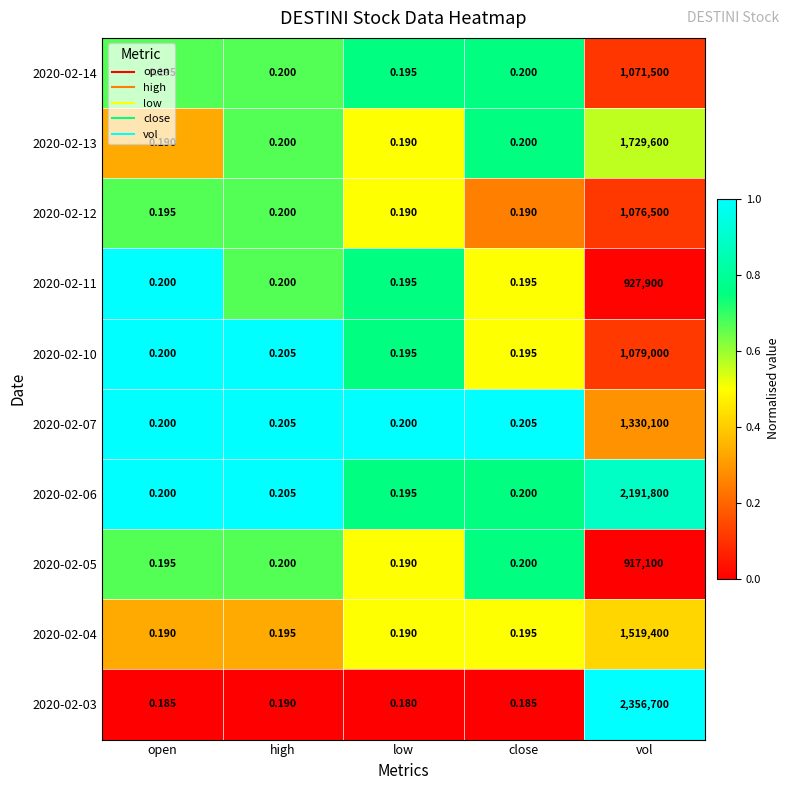

At which label is 2020-02-12 closest to 538250?

high